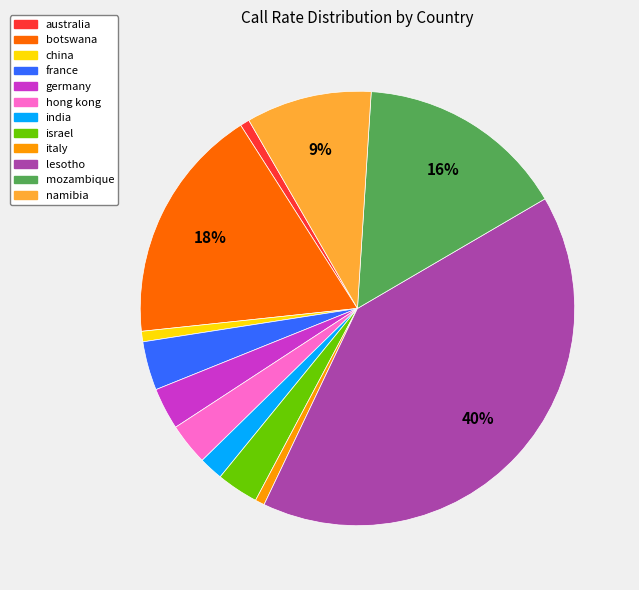

To the nearest percent, what is the average slice percentage?

8%